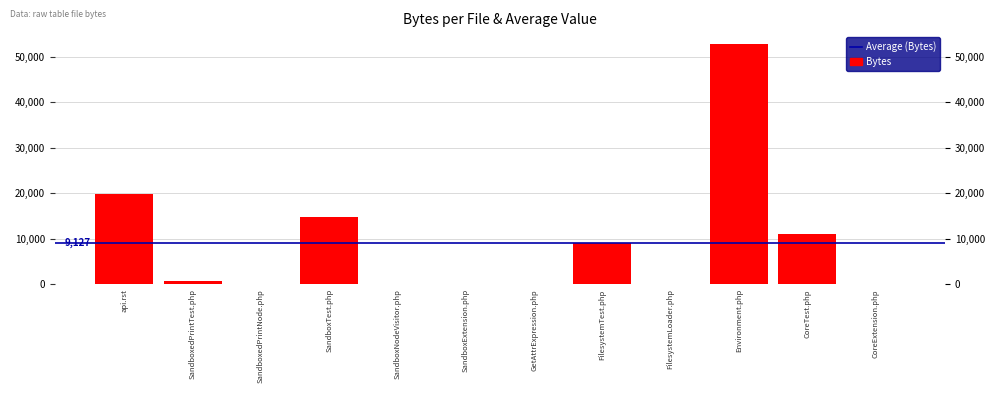

At which label does the data first exceed 799?

api.rst